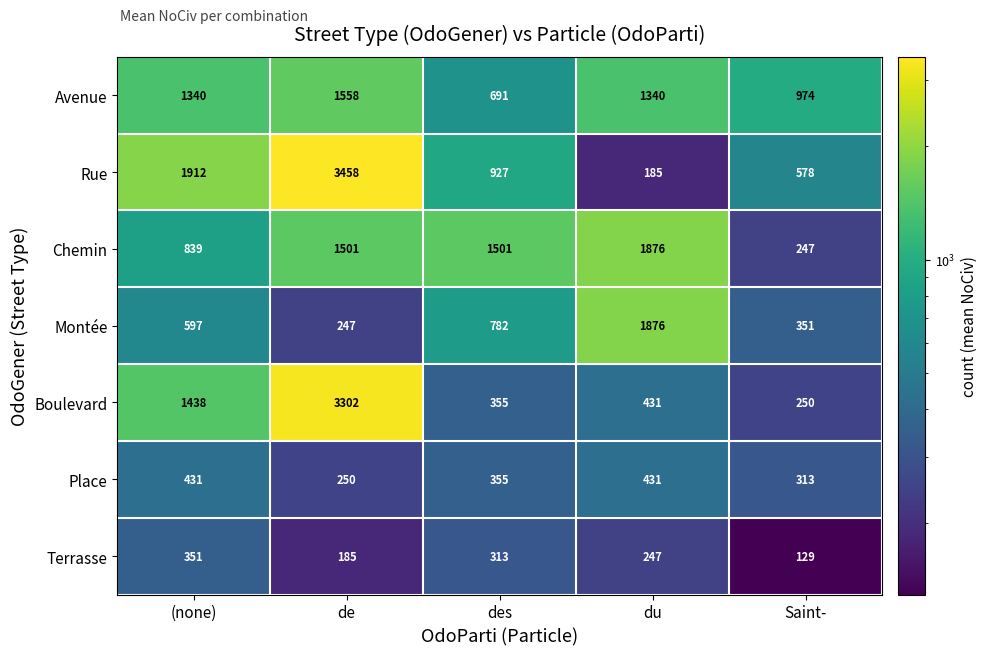

Is the value of Montée at de greater than the value of Place at (none)?

No